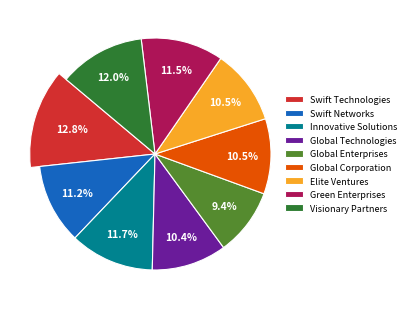

Is it true that Swift Networks is 1% of the pie?

False